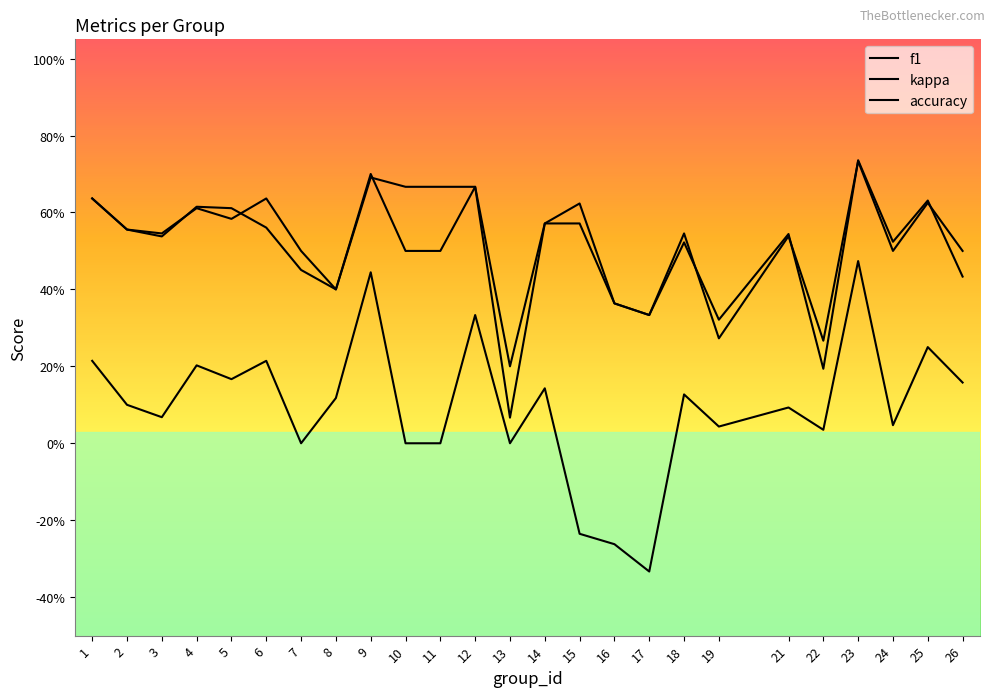

Does the chart display data point markers on the line(s)?

No